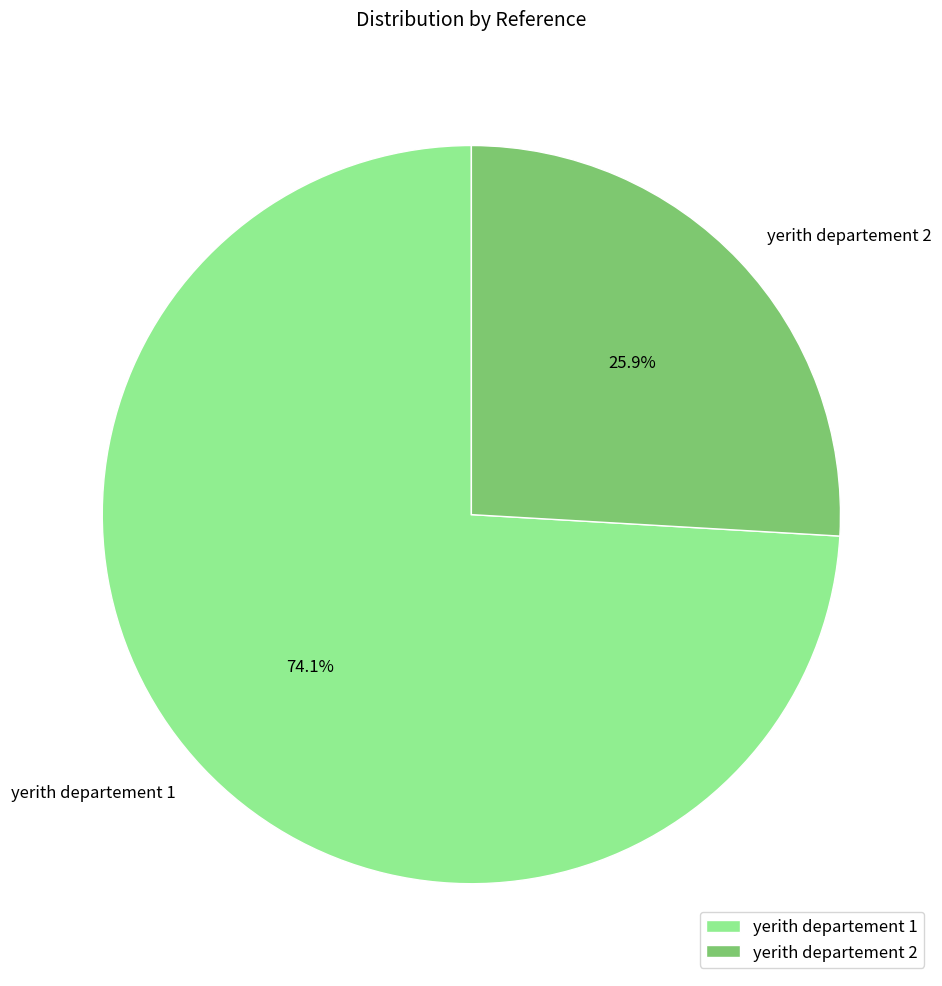

What is the smallest slice in the pie chart?

yerith departement 2